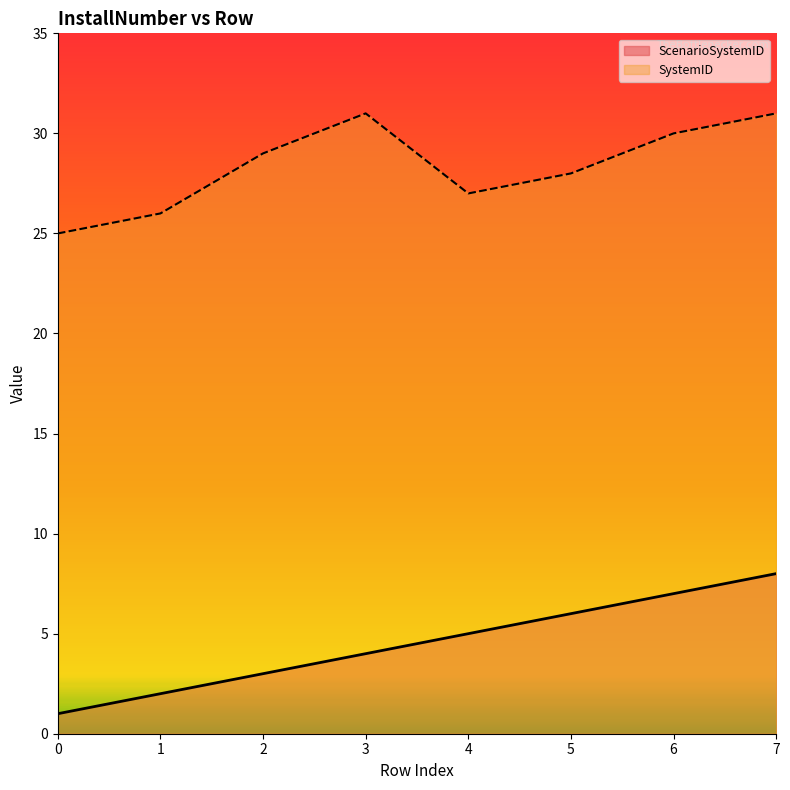

Reading left to right, extract all data points from this chart.

ScenarioSystemID: 1	2	3	4	5	6	7	8
SystemID: 25	26	29	31	27	28	30	31